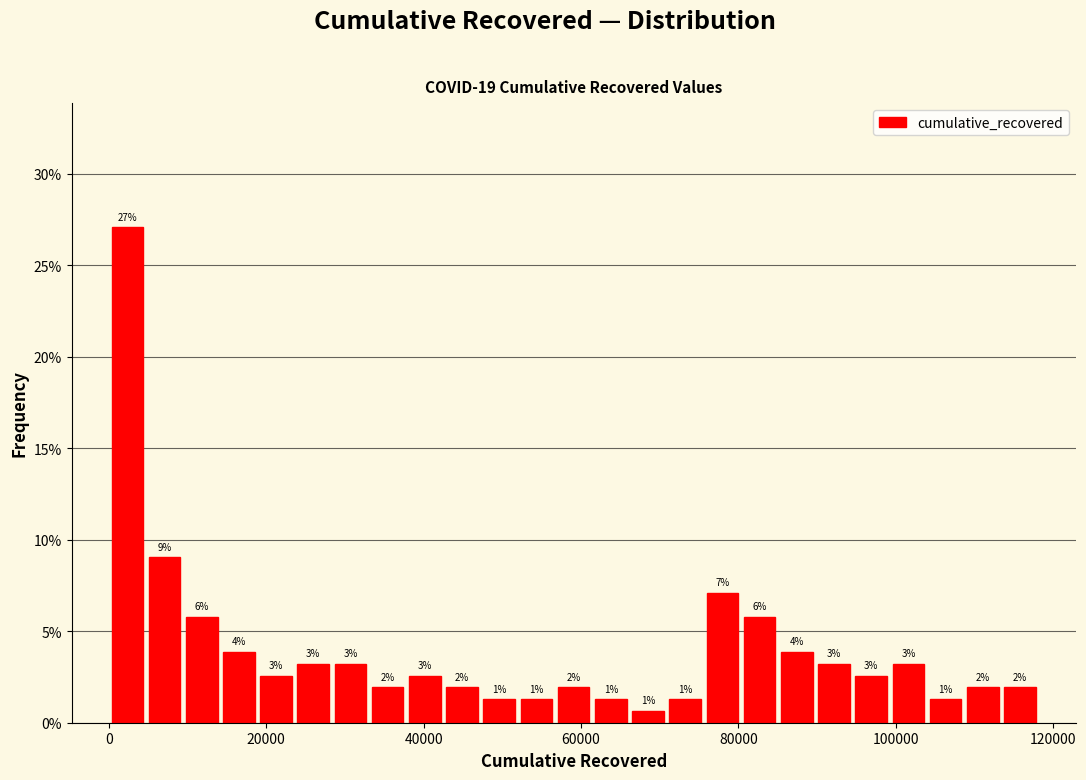

Read against the x-axis, roughly where is the centre of the tallest bar?

2000